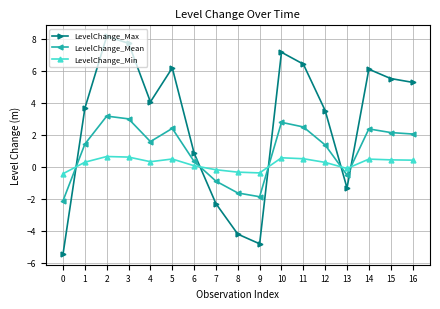

How many interior local valleys does the LevelChange_Max series have?

3